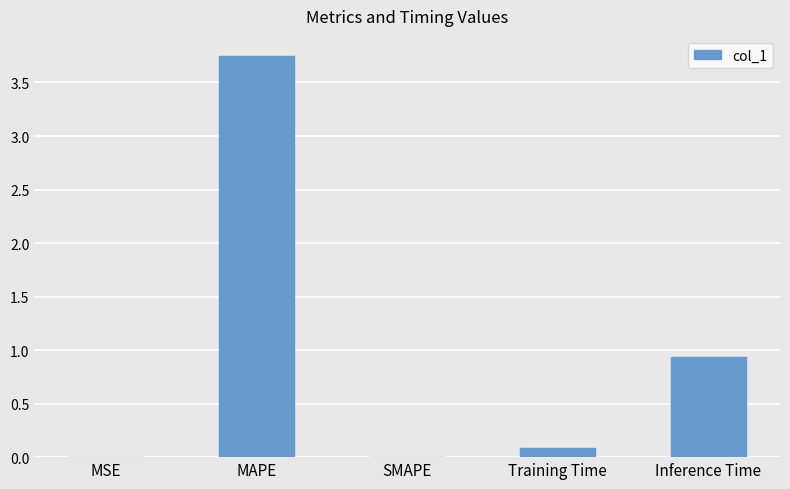

Which has a higher value, MSE or Training Time?

Training Time